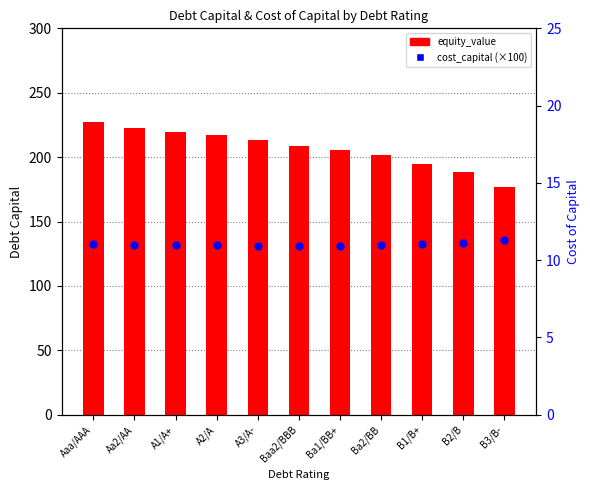

Is the value of equity_value at B2/B greater than the value of cost_capital at A3/A-?

Yes